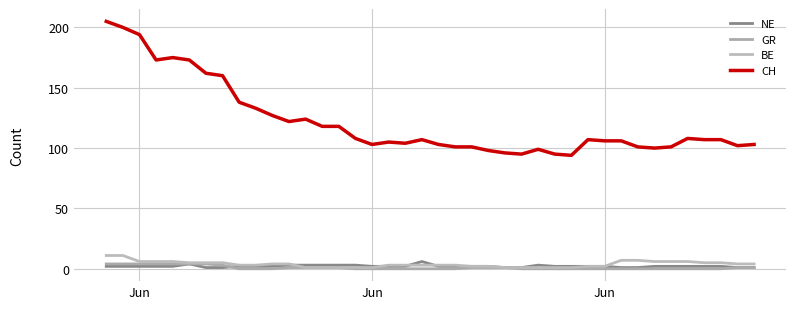

How many lines are shown in the chart?

4